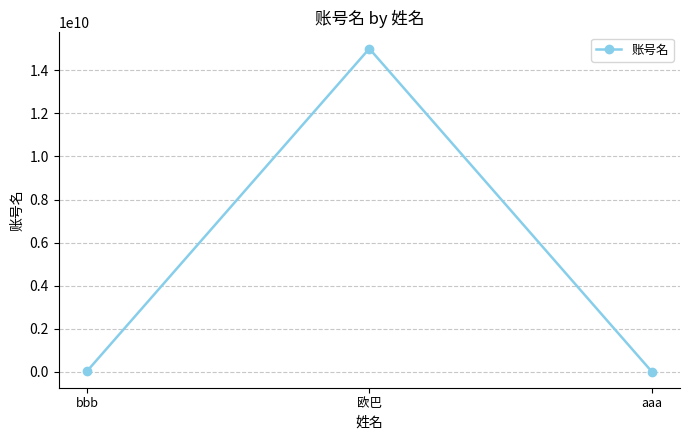

What is the change in value from 欧巴 to aaa?

-15015027455